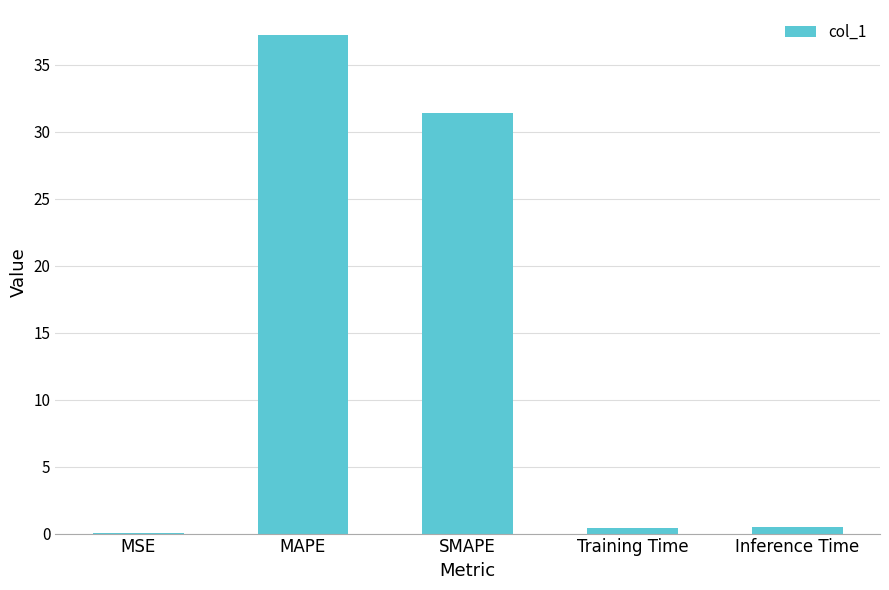

What is the sum of all values?

69.5